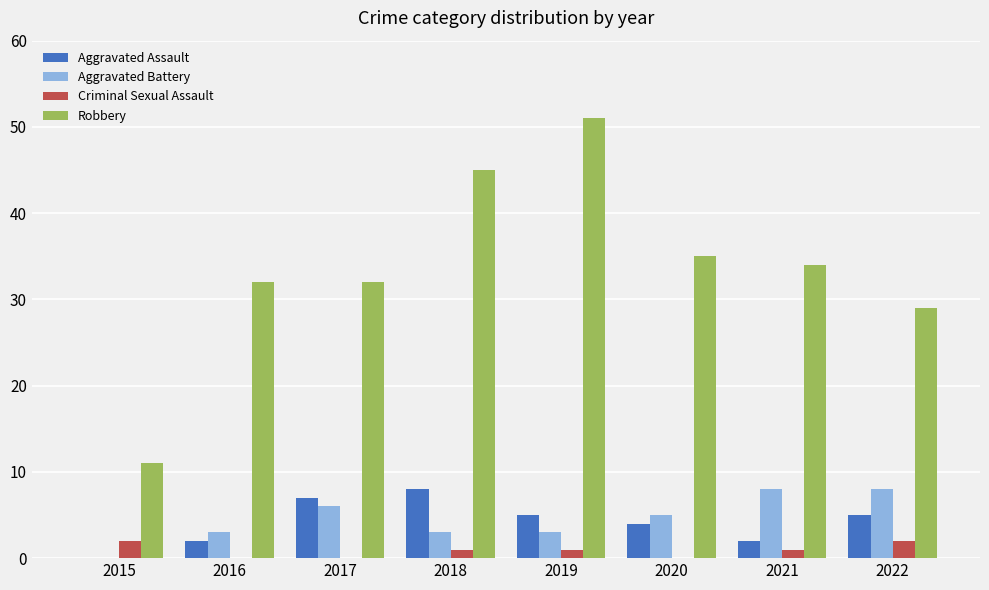

Reading left to right, transcribe all the data shown in this chart.

Aggravated Assault: 2015=0	2016=2	2017=7	2018=8	2019=5	2020=4	2021=2	2022=5
Aggravated Battery: 2015=0	2016=3	2017=6	2018=3	2019=3	2020=5	2021=8	2022=8
Criminal Sexual Assault: 2015=2	2016=0	2017=0	2018=1	2019=1	2020=0	2021=1	2022=2
Robbery: 2015=11	2016=32	2017=32	2018=45	2019=51	2020=35	2021=34	2022=29